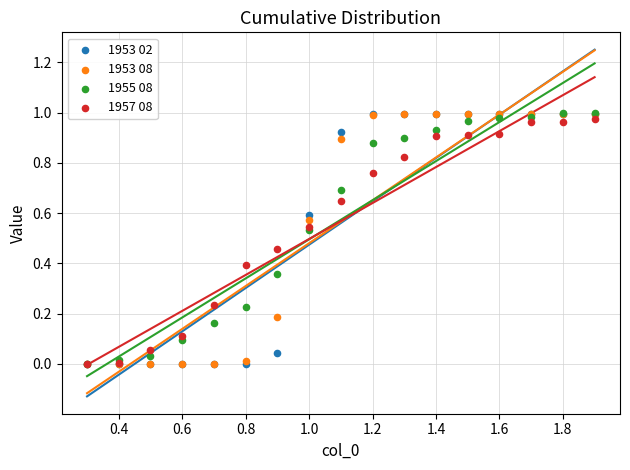

What are all the series names shown in the legend?

1953 02, 1953 08, 1955 08, 1957 08